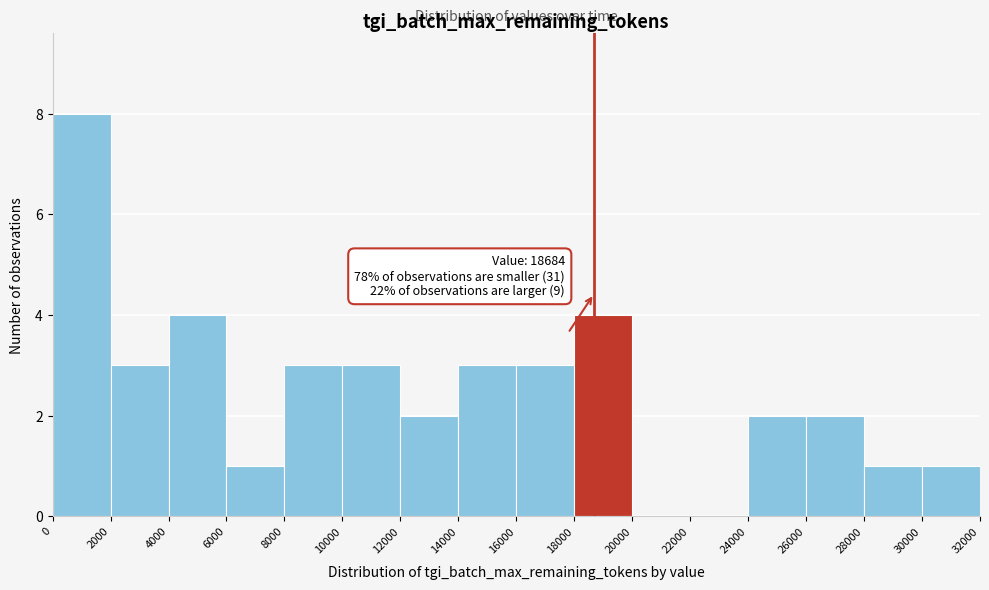

Which range on the x-axis has the tallest bar?

0 to 2000